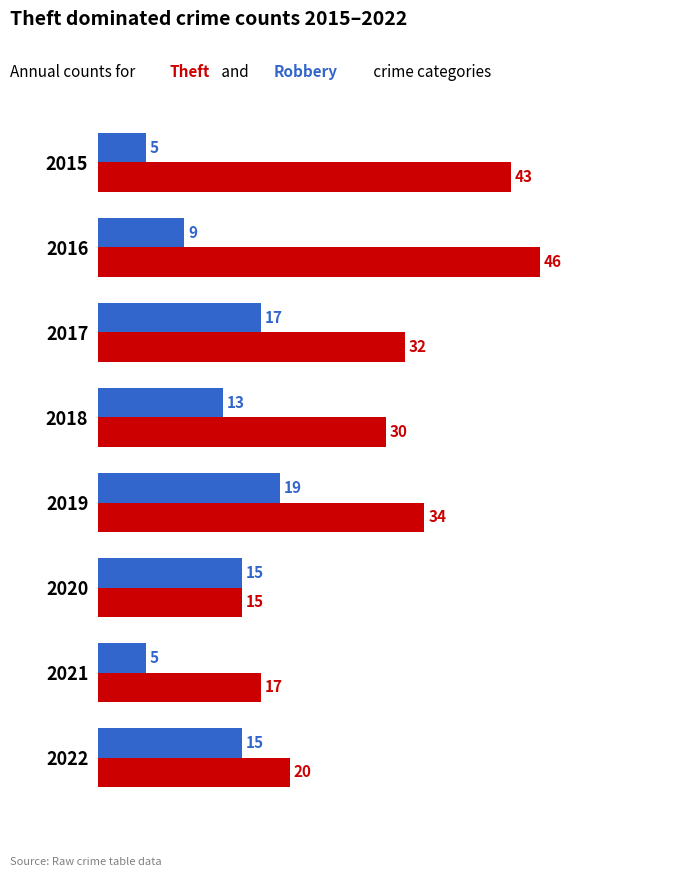

At which category is the sum across all series the highest?

2016